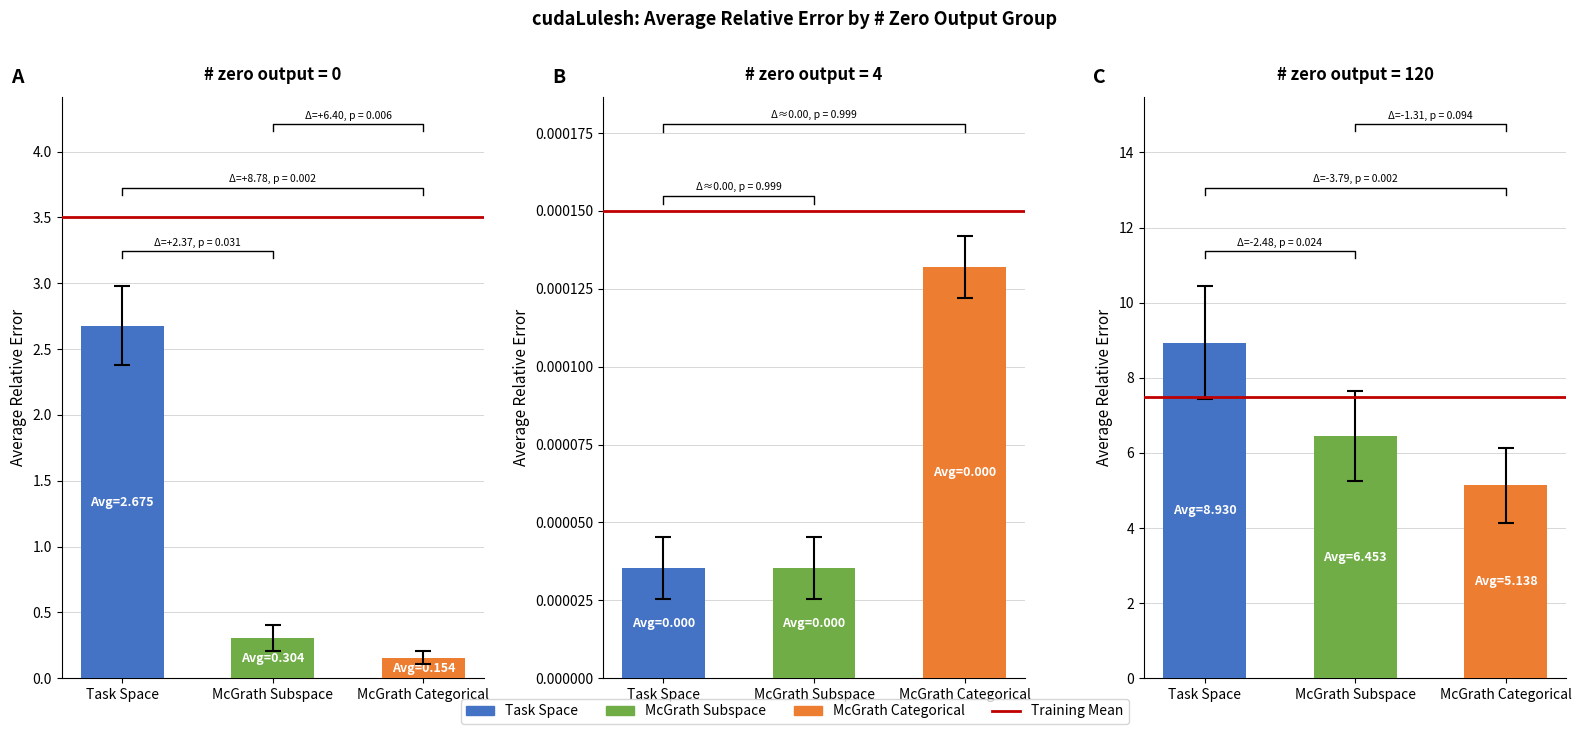

Which series has the widest spread of values?

Task Space